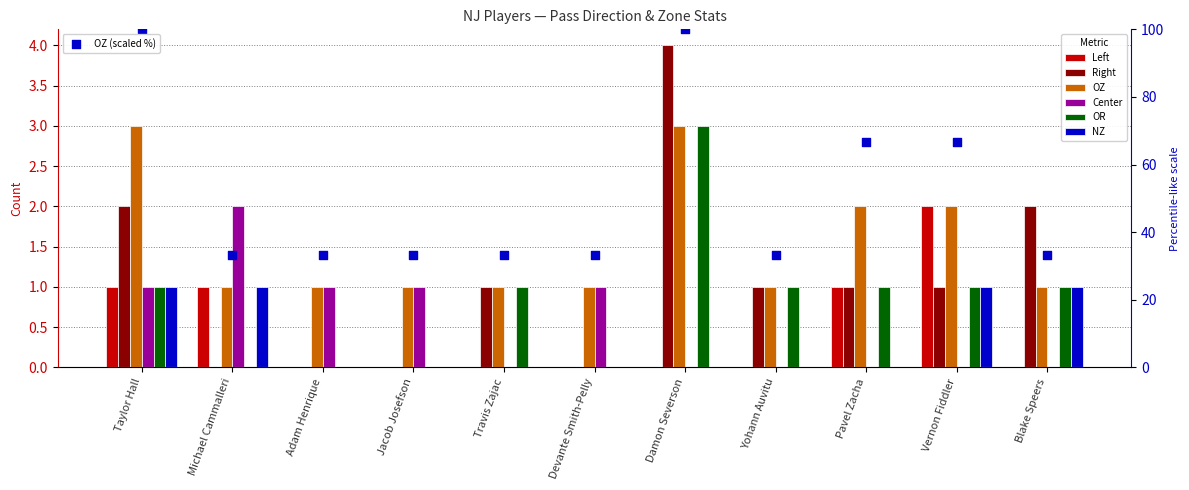

Which series reaches the maximum Y coordinate?

OZ